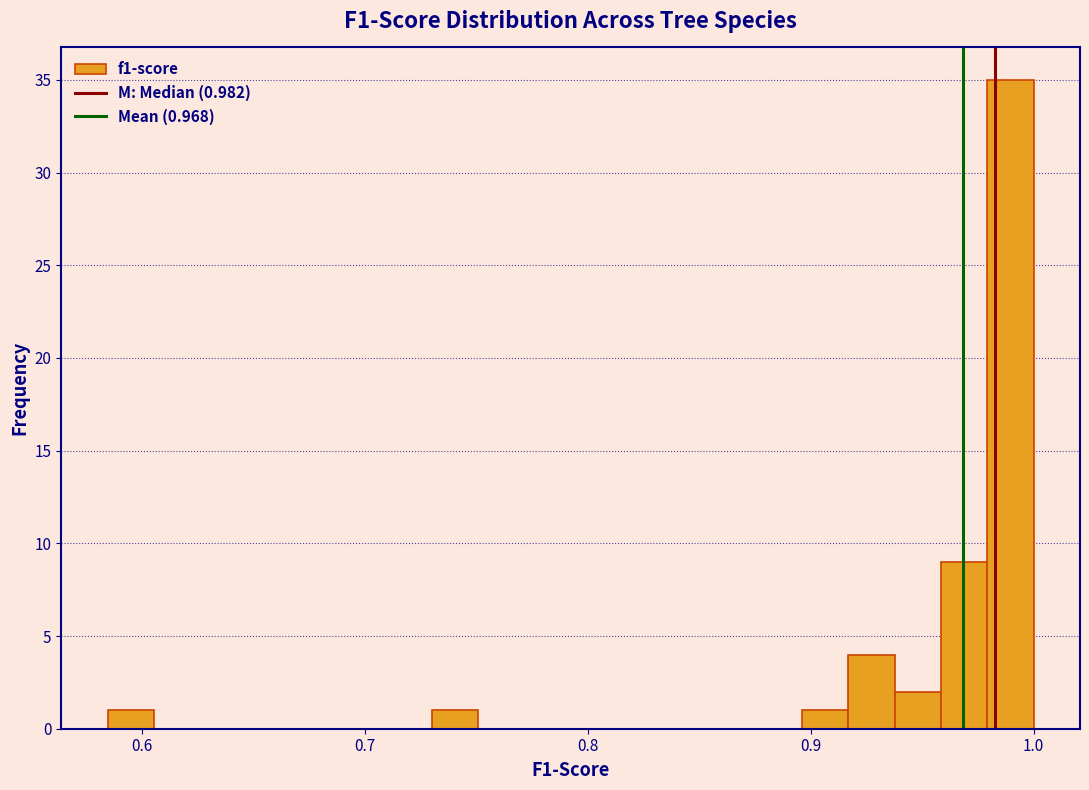

Read against the x-axis, roughly where is the centre of the tallest bar?

0.99